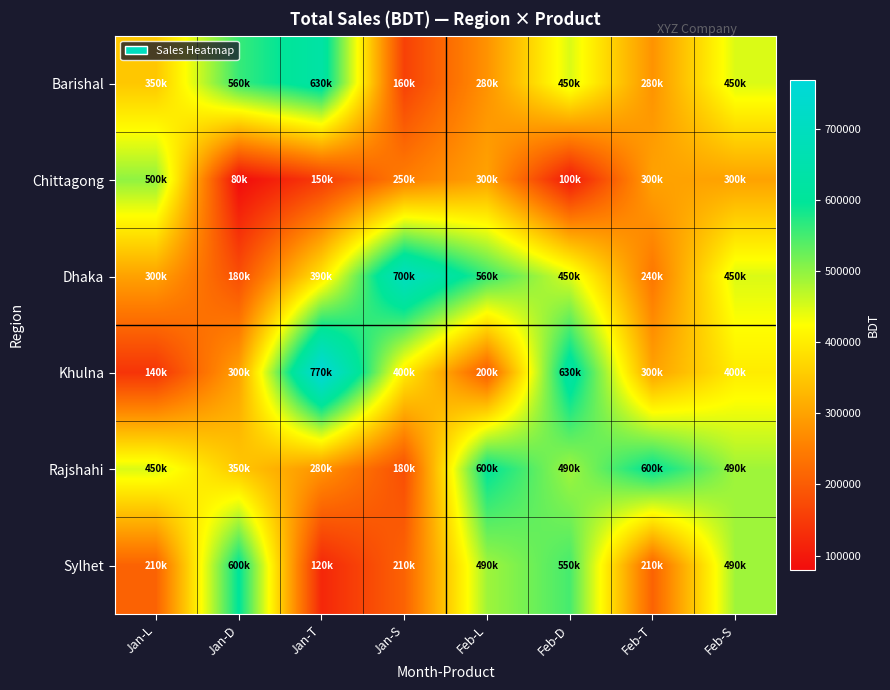

Reading left to right, transcribe all the data shown in this chart.

Barishal: Jan-L=350000	Jan-D=560000	Jan-T=630000	Jan-S=160000	Feb-L=280000	Feb-D=450000	Feb-T=280000	Feb-S=450000
Chittagong: Jan-L=500000	Jan-D=80000	Jan-T=150000	Jan-S=250000	Feb-L=300000	Feb-D=100000	Feb-T=300000	Feb-S=300000
Dhaka: Jan-L=300000	Jan-D=180000	Jan-T=390000	Jan-S=700000	Feb-L=560000	Feb-D=450000	Feb-T=240000	Feb-S=450000
Khulna: Jan-L=140000	Jan-D=300000	Jan-T=770000	Jan-S=400000	Feb-L=200000	Feb-D=630000	Feb-T=300000	Feb-S=400000
Rajshahi: Jan-L=450000	Jan-D=350000	Jan-T=280000	Jan-S=180000	Feb-L=600000	Feb-D=490000	Feb-T=600000	Feb-S=490000
Sylhet: Jan-L=210000	Jan-D=600000	Jan-T=120000	Jan-S=210000	Feb-L=490000	Feb-D=550000	Feb-T=210000	Feb-S=490000